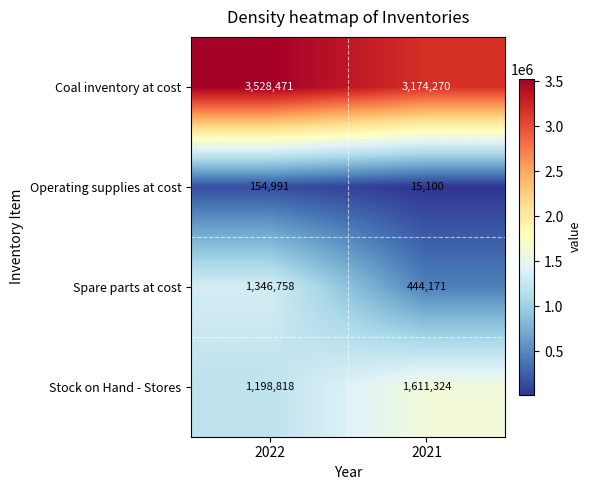

Which series changed the most between 2022 and 2021?

Spare parts at cost